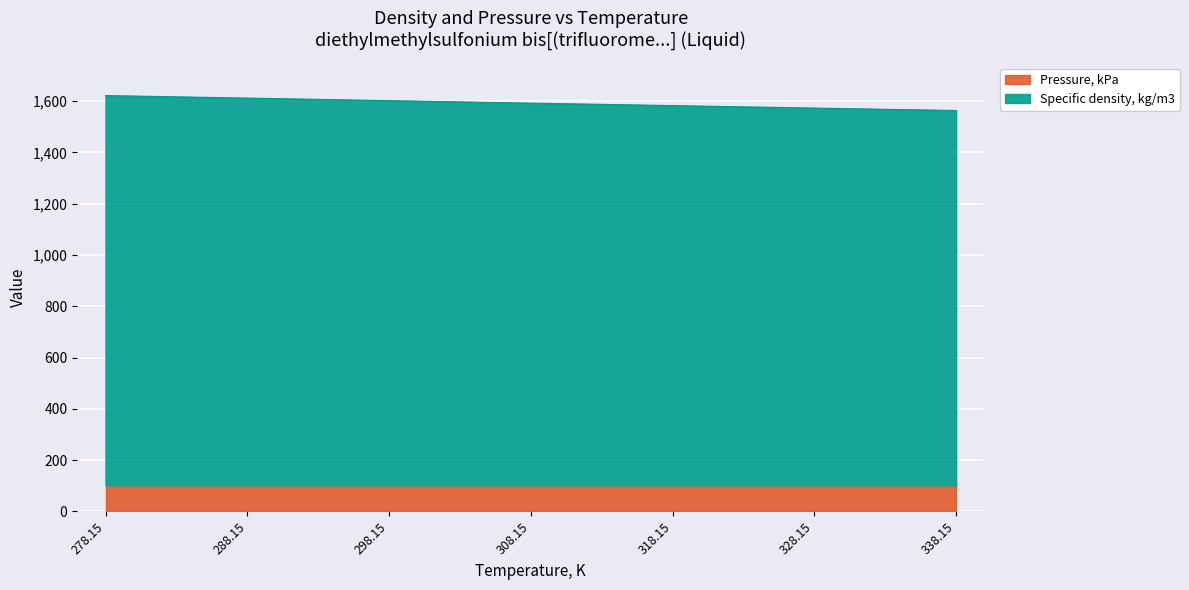

What is the greatest value displayed?

1621.8